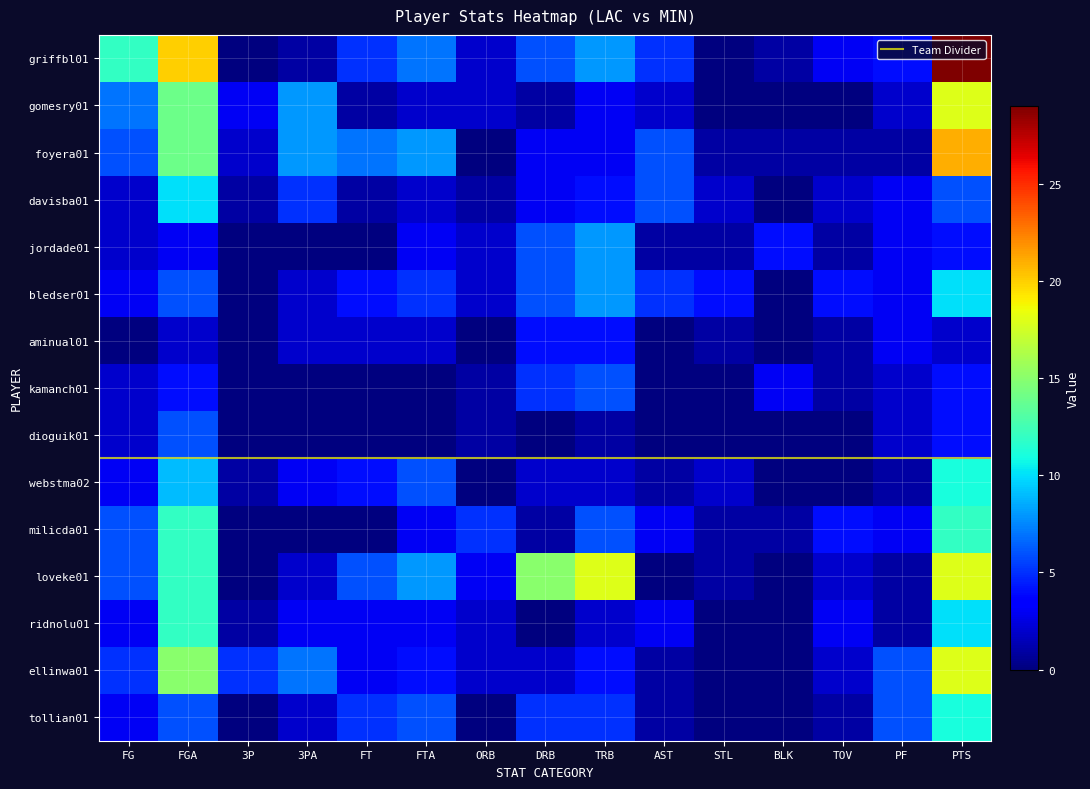

What is the total value across all series at STL?

13